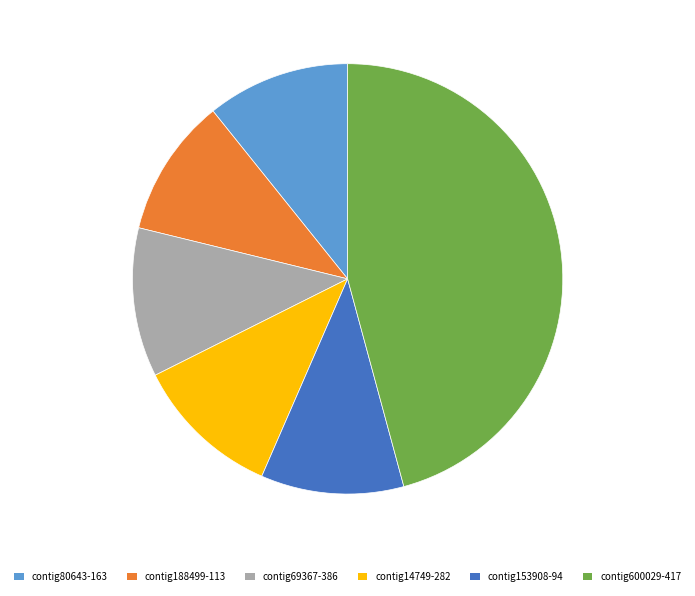

Does contig14749-282 account for over 50% of the chart?

No